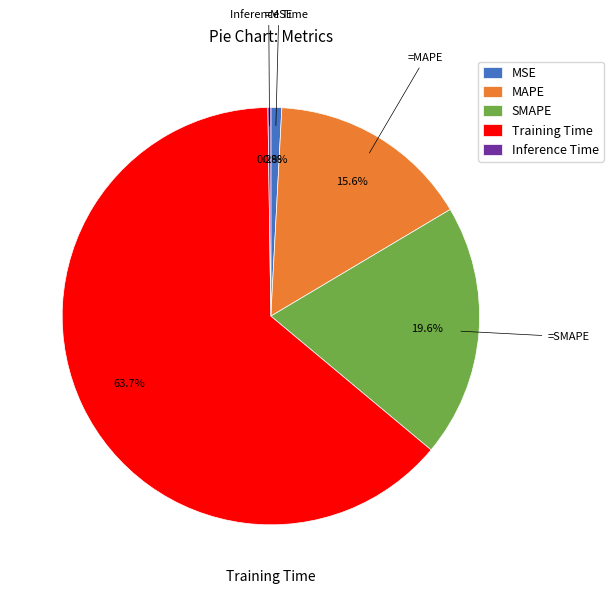

Which slice is the largest?

Training Time